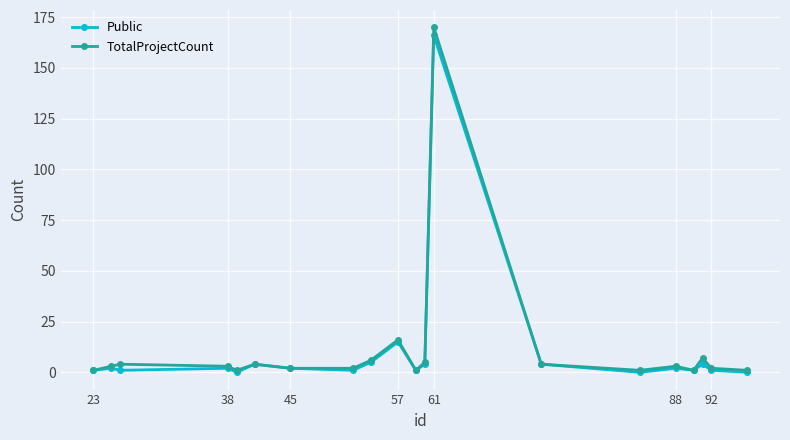

Which series has the largest range (max minus min)?

TotalProjectCount